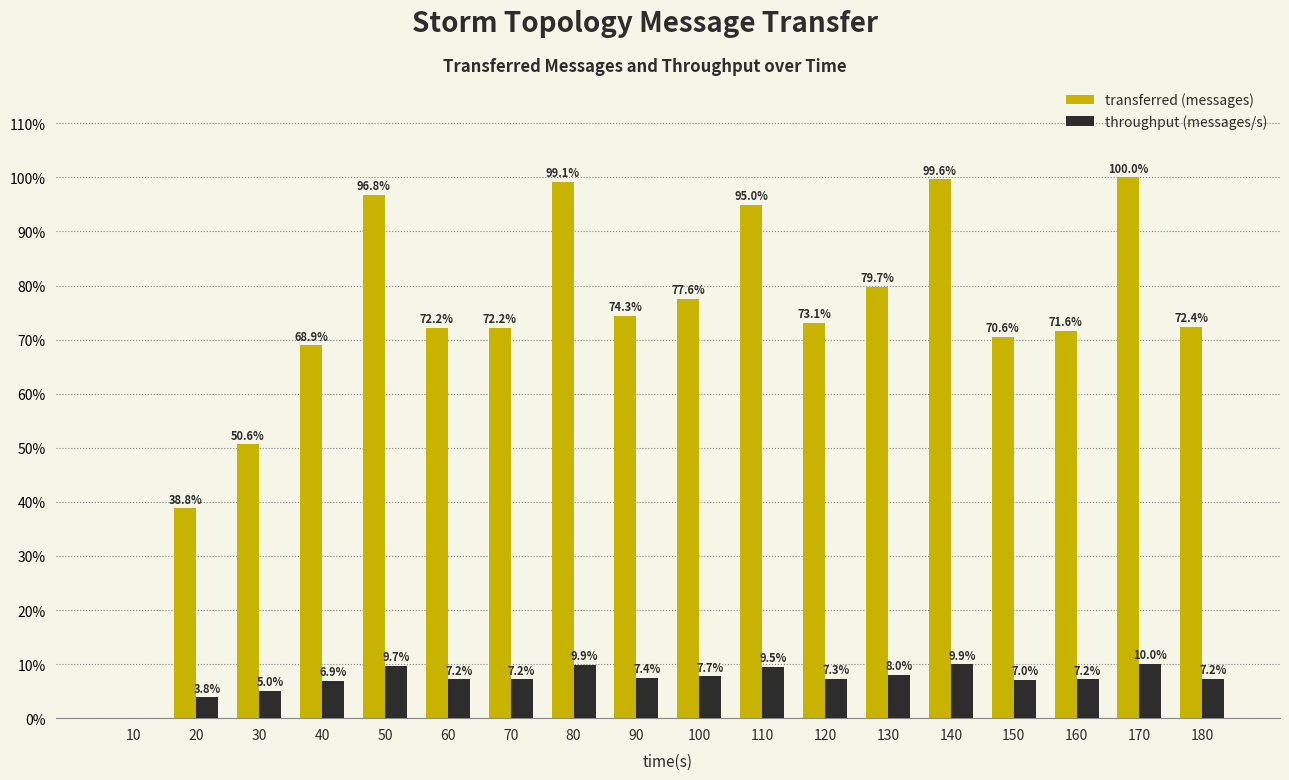

What is the greatest value displayed?

100.0